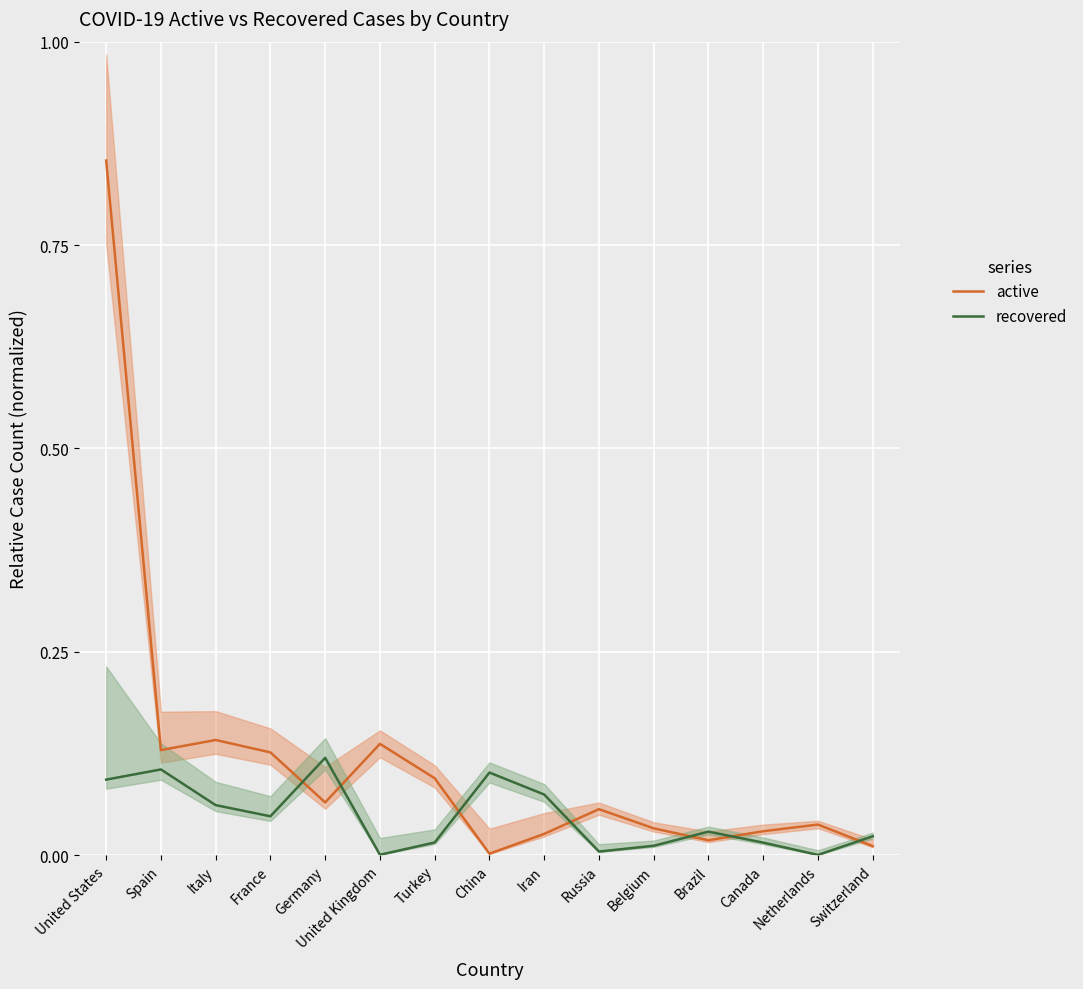

At which label is recovered closest to 0?

Netherlands